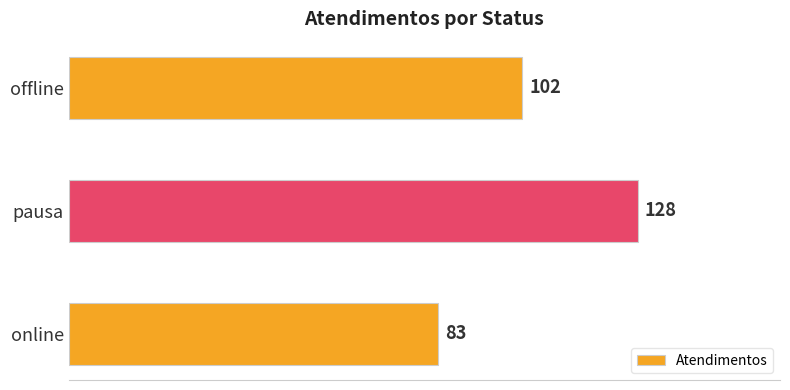

What is the greatest value displayed?

128